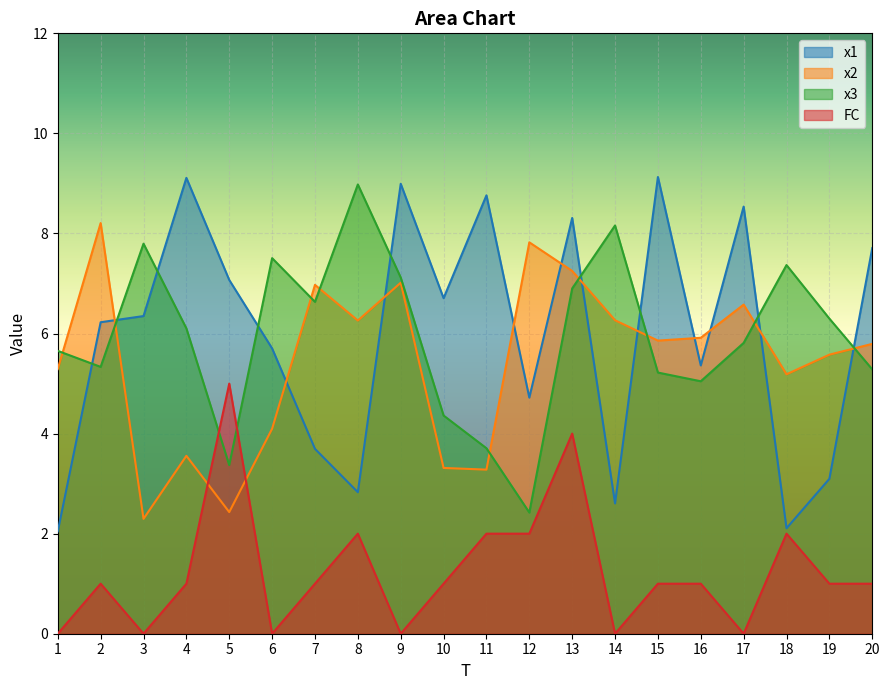

At which label does x3 reach its peak?

8